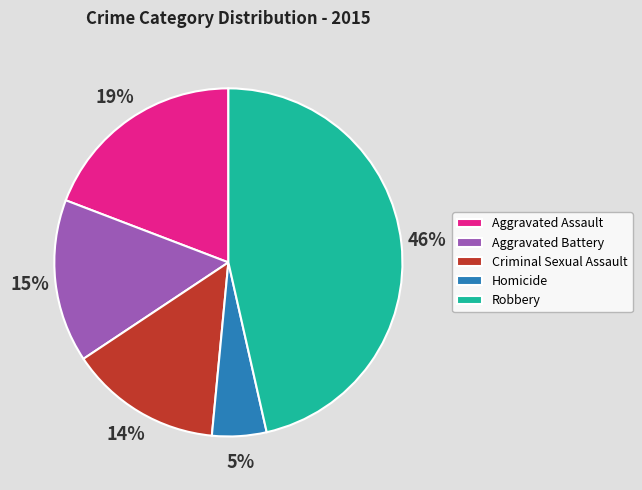

Which slice is the largest?

Robbery